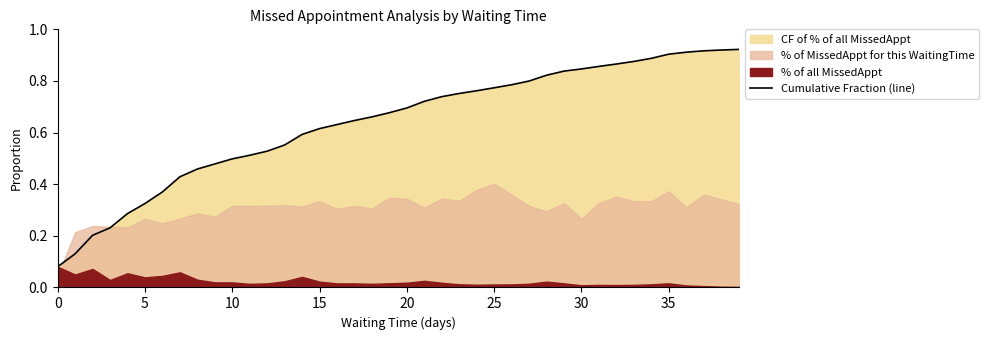

What is the greatest value displayed?

0.9